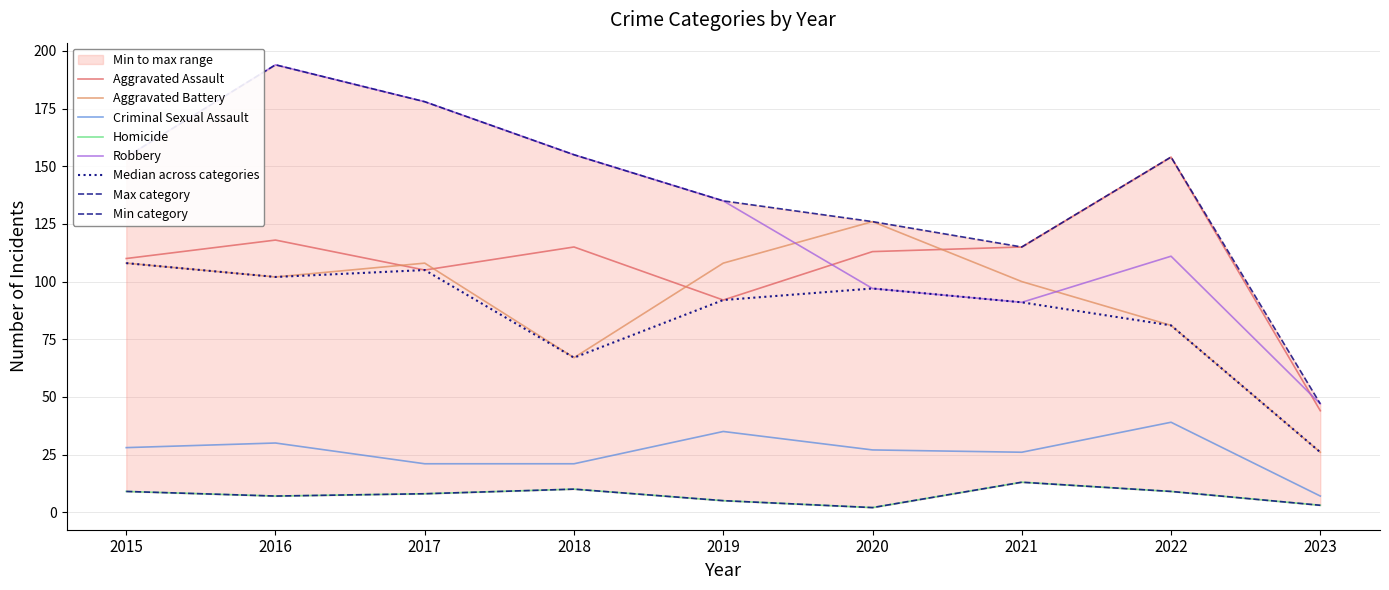

Read the Criminal Sexual Assault value at 2018.

21